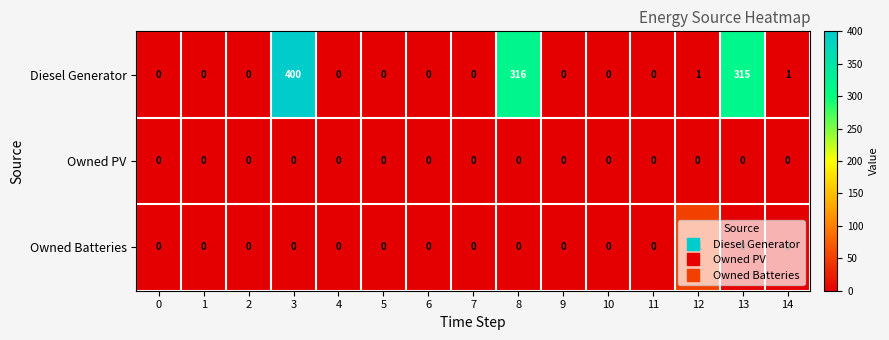

Between 0 and 12, which series saw the biggest shift?

Owned Batteries